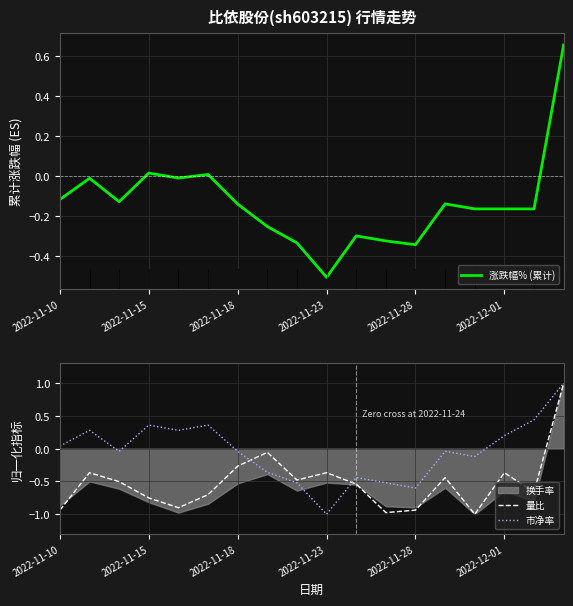

How many intersections are there between 市净率 and 量比?

2